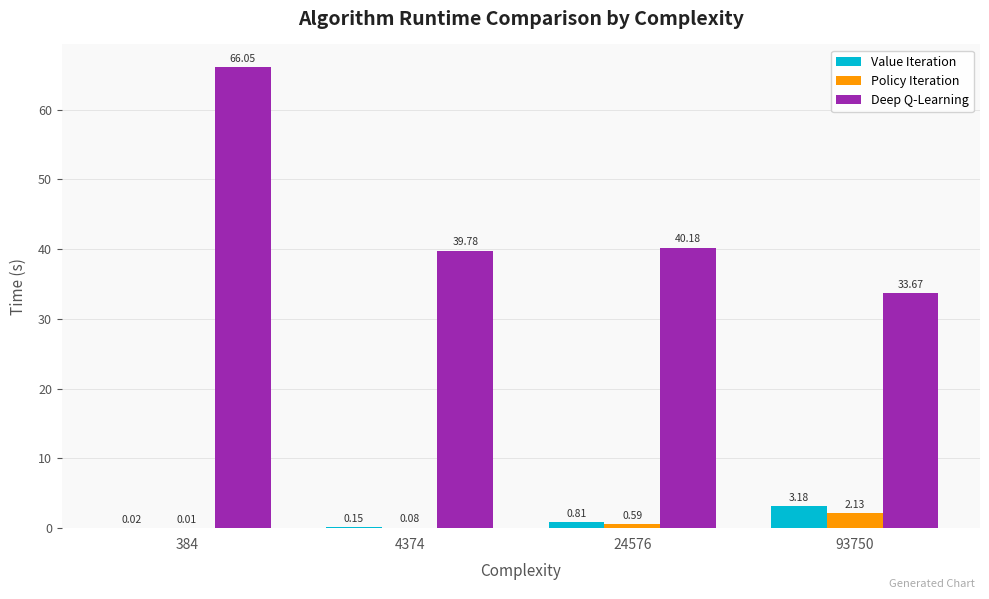

Which series has the largest total across all categories?

Deep Q-Learning